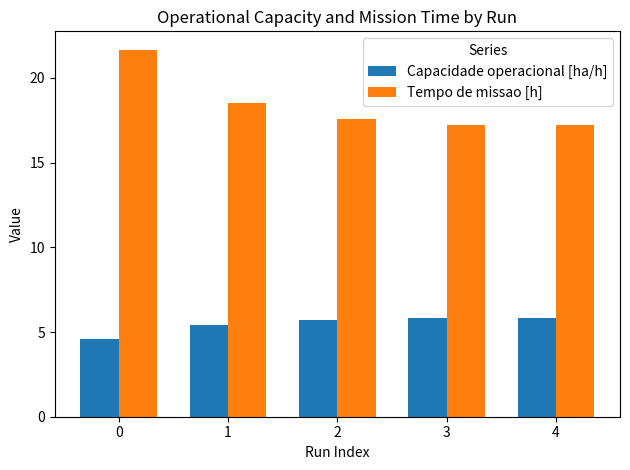

The value of Tempo de missao [h] at 3 is 5.8. True or false?

False